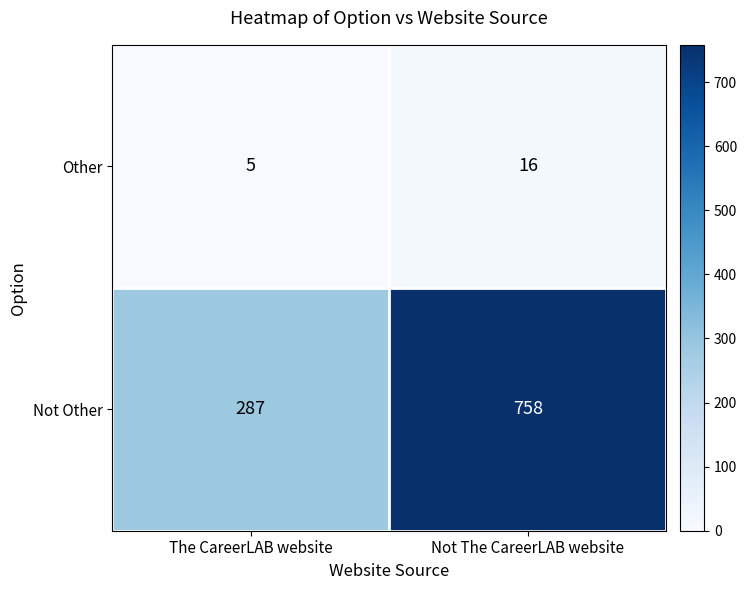

What is the total value across all series at The CareerLAB website?

292